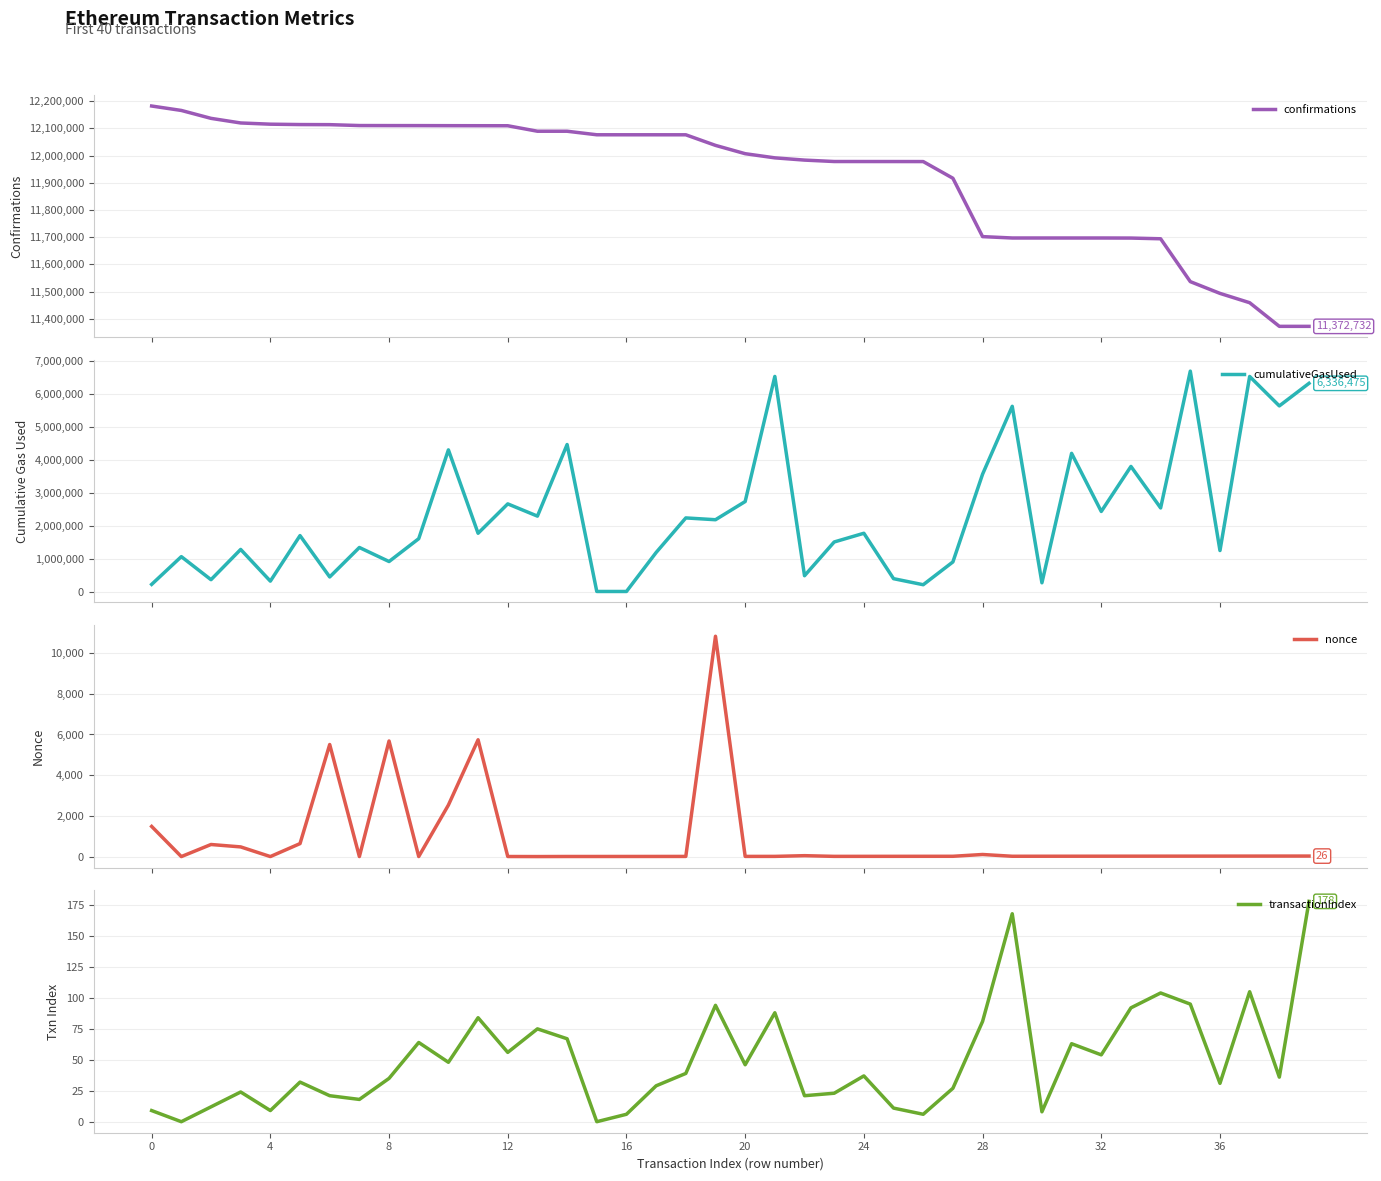

Rank the series at 17 from highest to lowest value.

confirmations, cumulativeGasUsed, transactionIndex, nonce